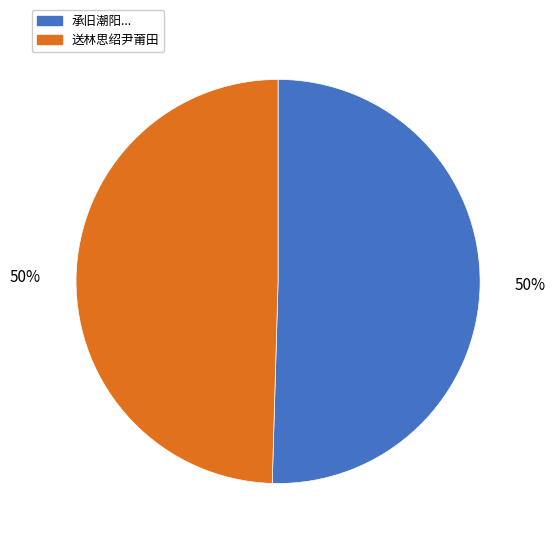

To the nearest percent, what is the average slice percentage?

50%